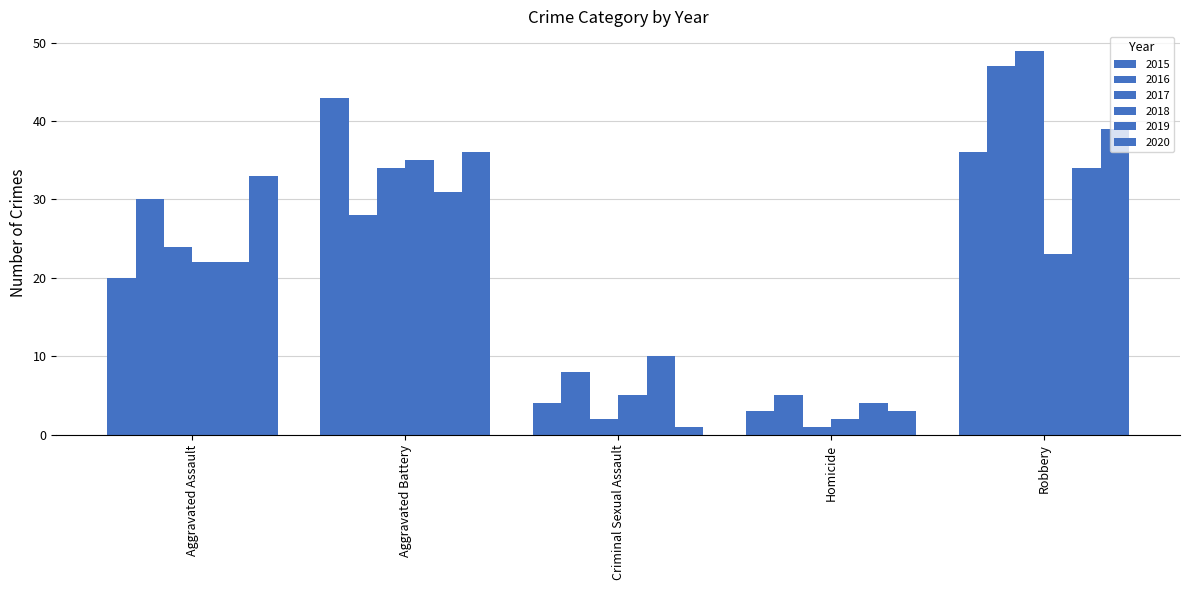

At which label does 2020 reach its peak?

Robbery